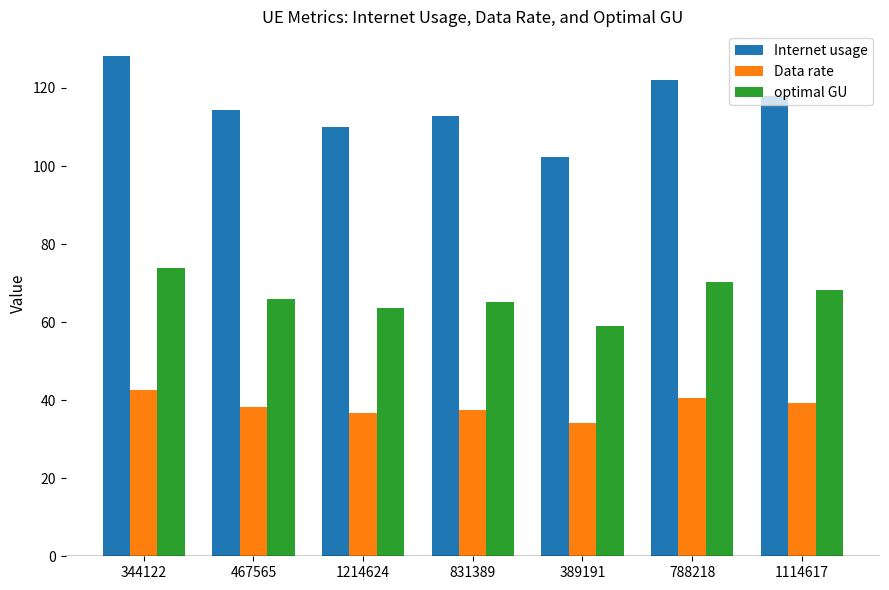

What are all the series names shown in the legend?

Internet usage, Data rate, optimal GU